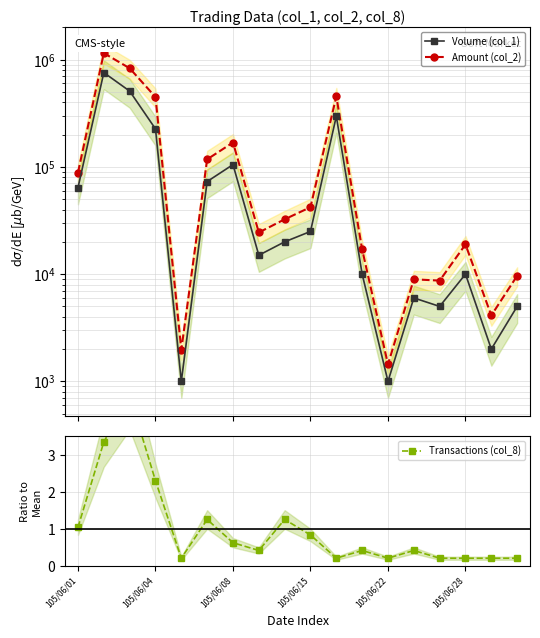

List the series in order of their overall mean, lowest first.

Transactions (col_8), Volume (col_1), Amount (col_2)